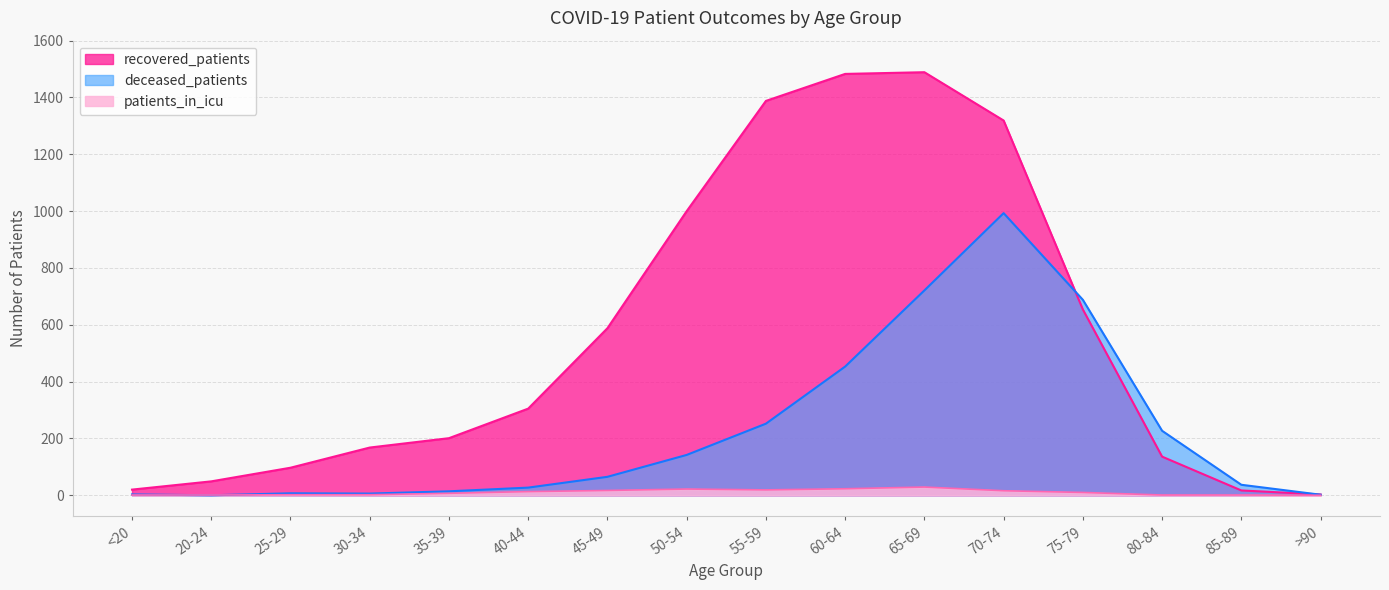

At which category is the sum across all series the highest?

70-74